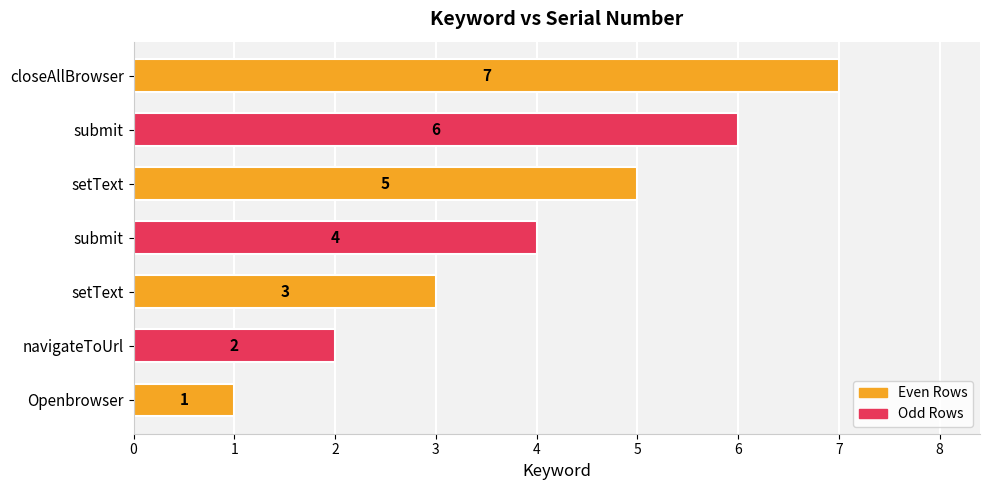

Are the bars horizontal?

Yes